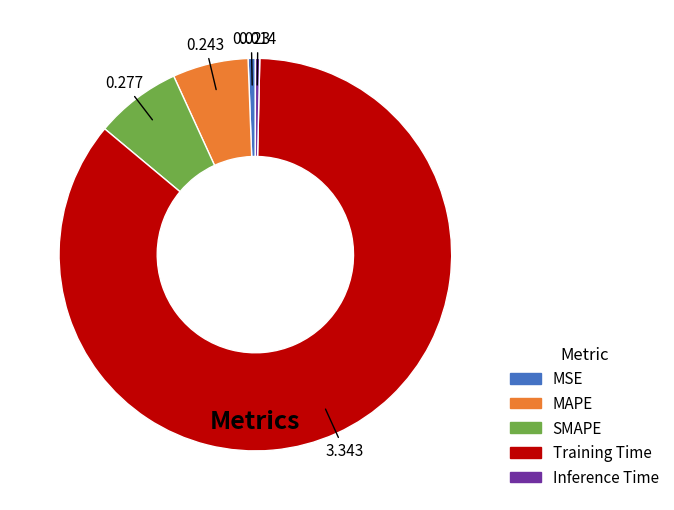

What is the largest slice in the pie chart?

Training Time